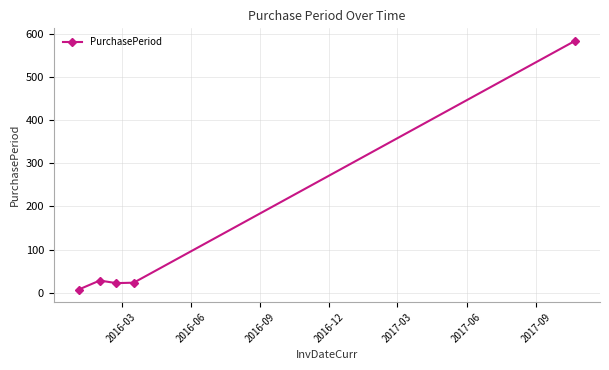

What is the maximum value shown in the chart?

585